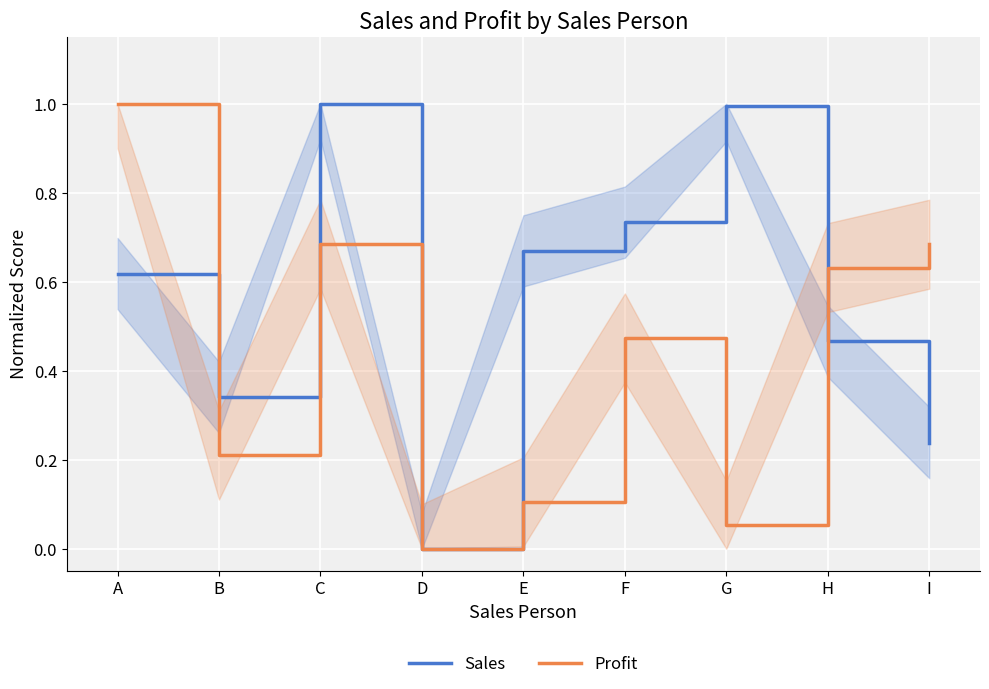

What is the difference between the maximum and minimum values in the Profit series?

1.0